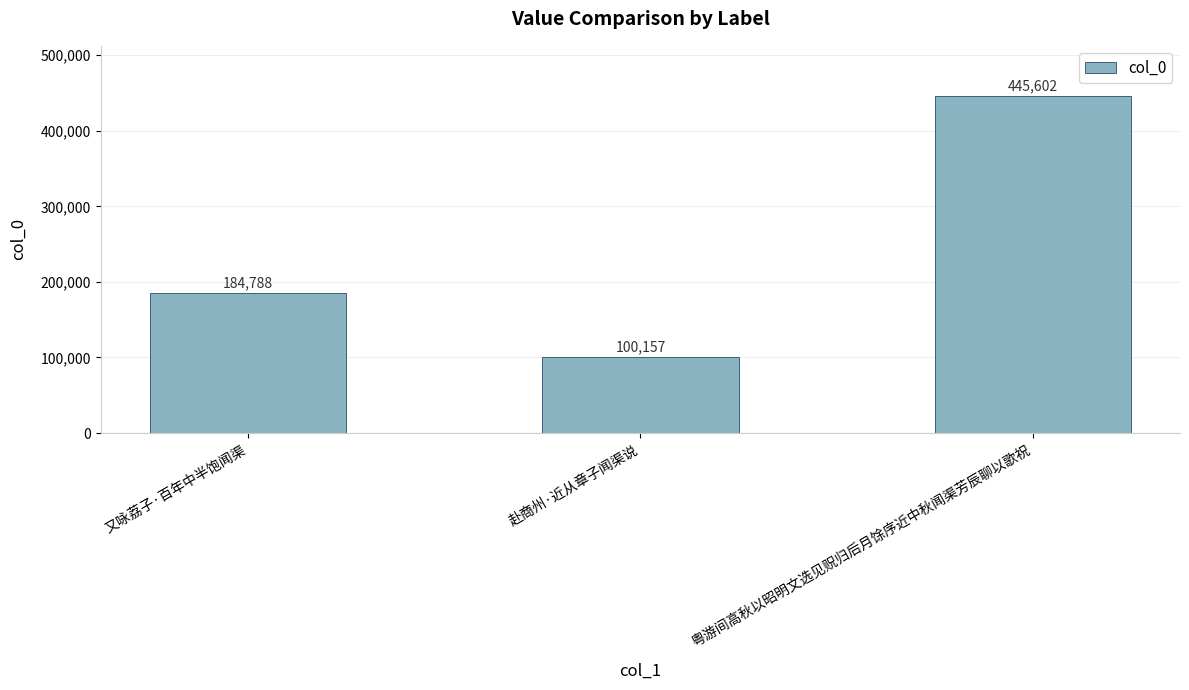

How many bars are there in total?

3